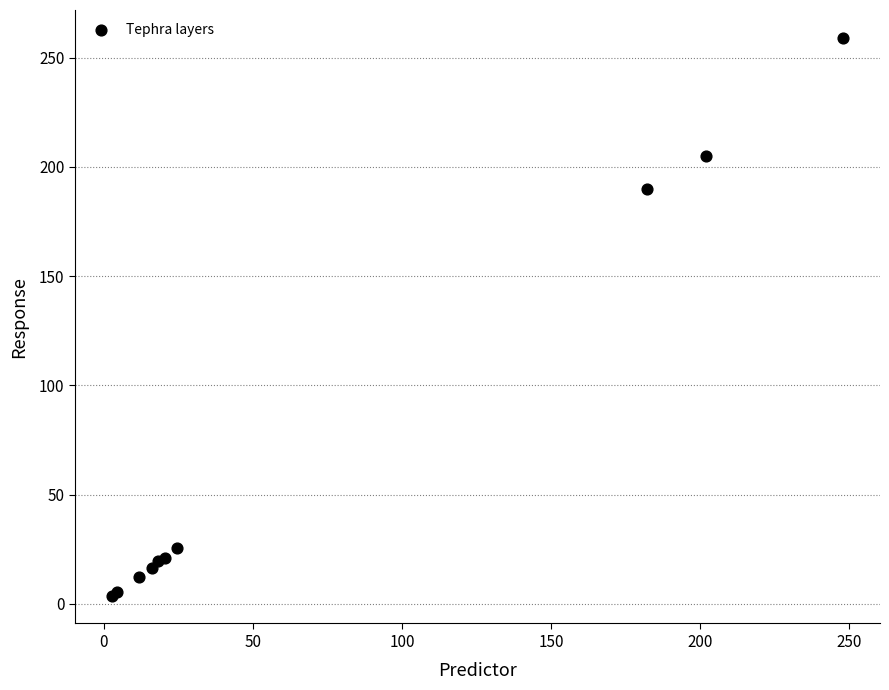

What Y value in the scatter plot is closest to 131?

190.0